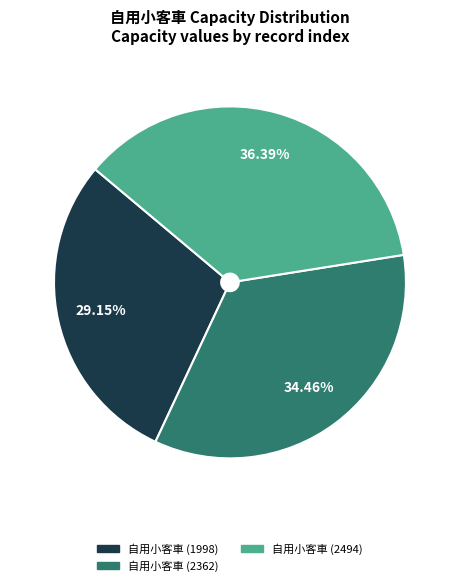

Is there a majority slice in this chart?

No